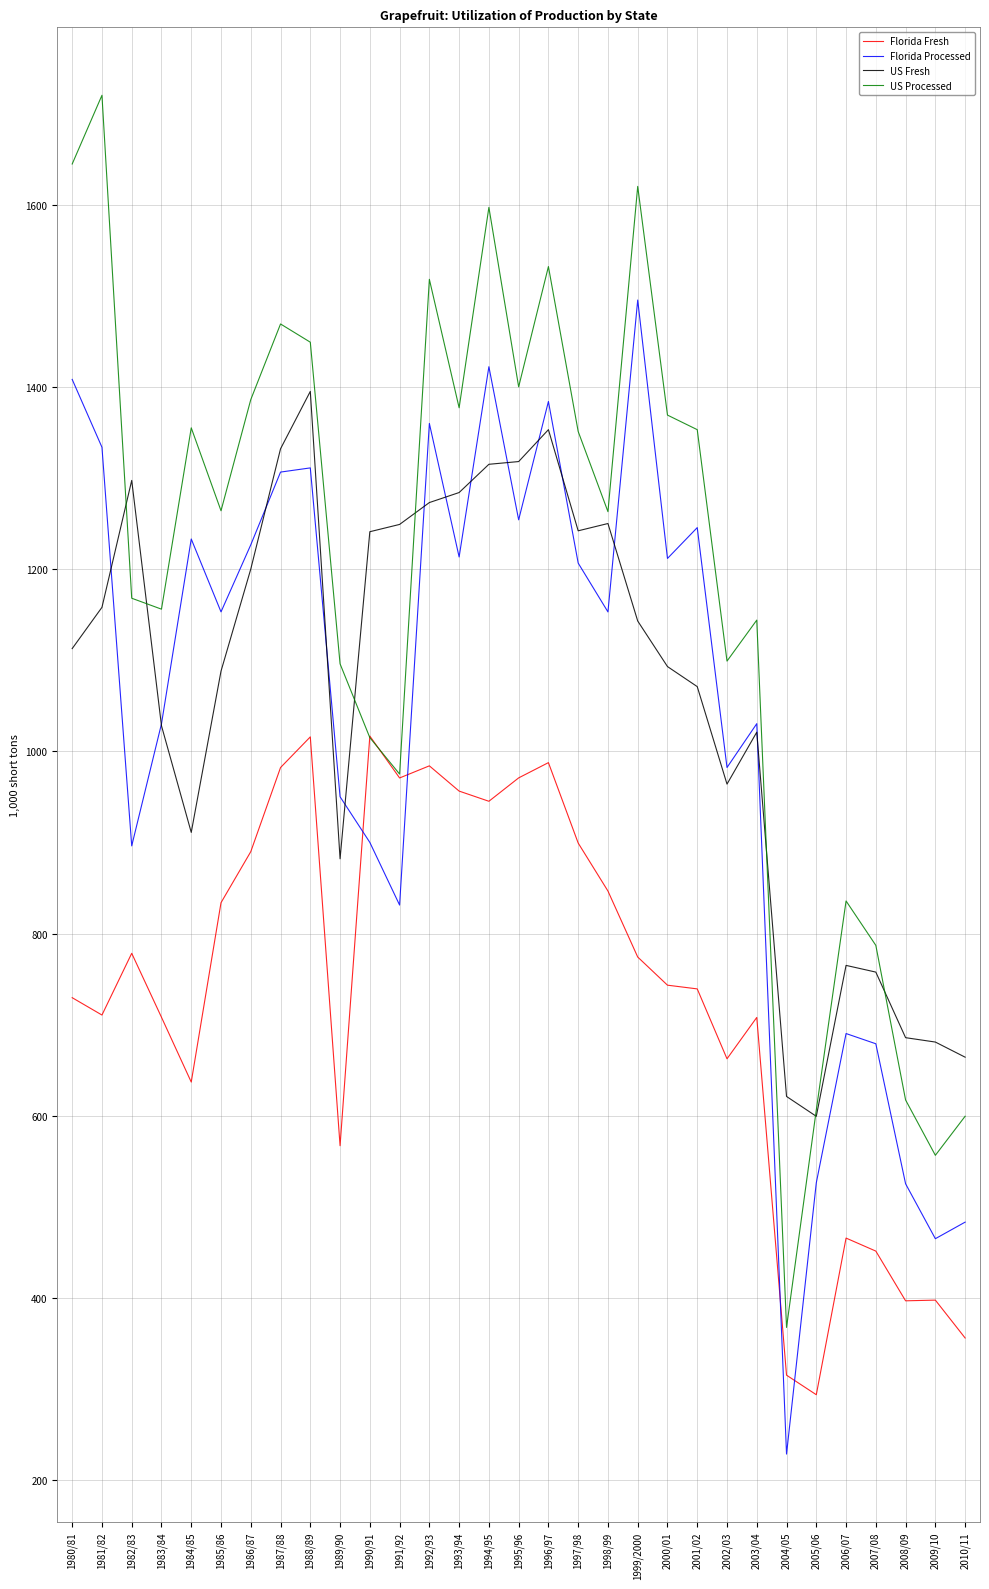

Does the chart display data point markers on the line(s)?

No